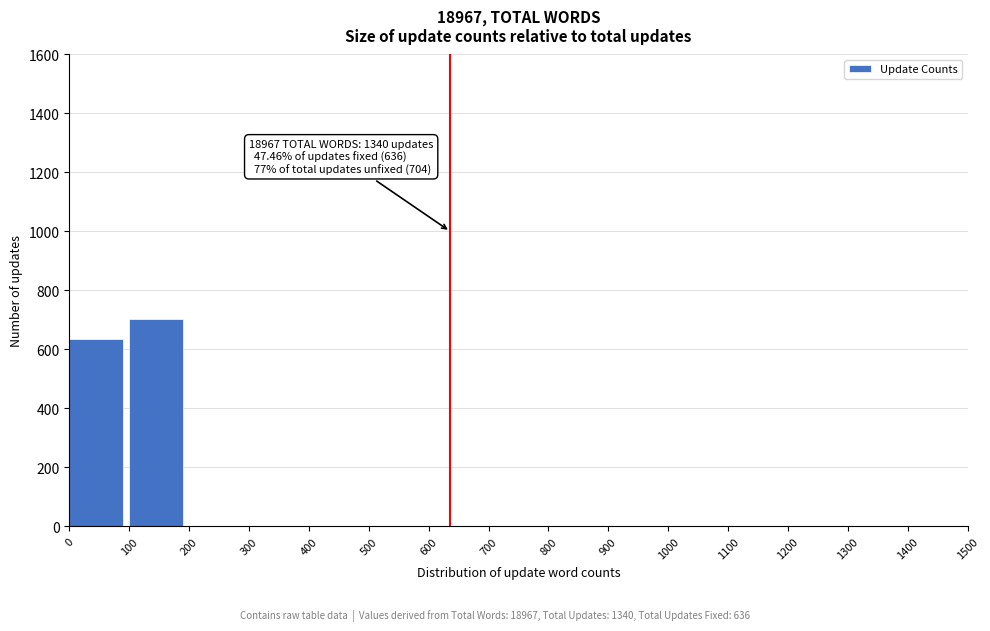

Reading left to right, what are all the values shown in this chart?

0=636	100=704	200=0	300=0	400=0	500=0	600=0	700=0	800=0	900=0	1000=0	1100=0	1200=0	1300=0	1400=0